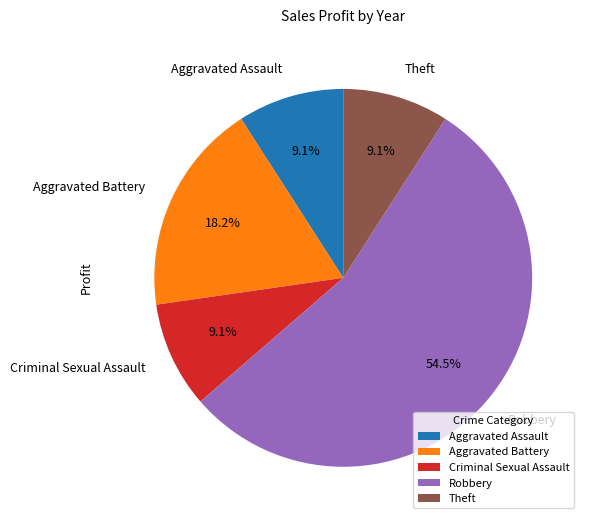

The Aggravated Battery slice represents 18% of the pie. True or false?

True